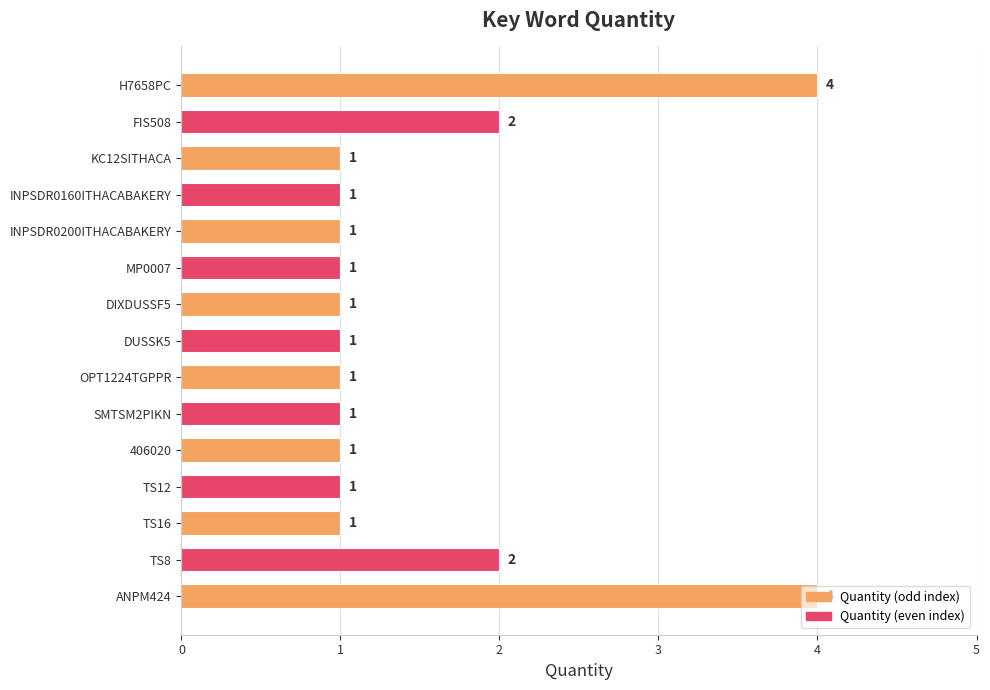

How many values exceed 1?

4